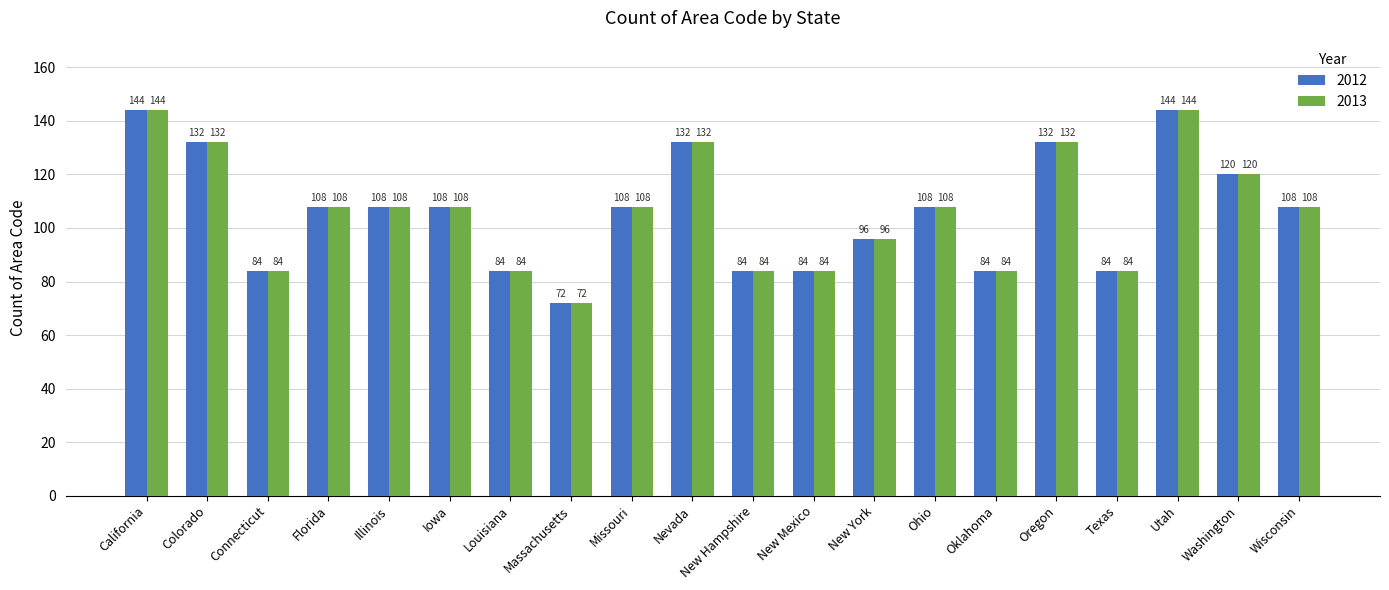

What position from the left is Massachusetts?

8